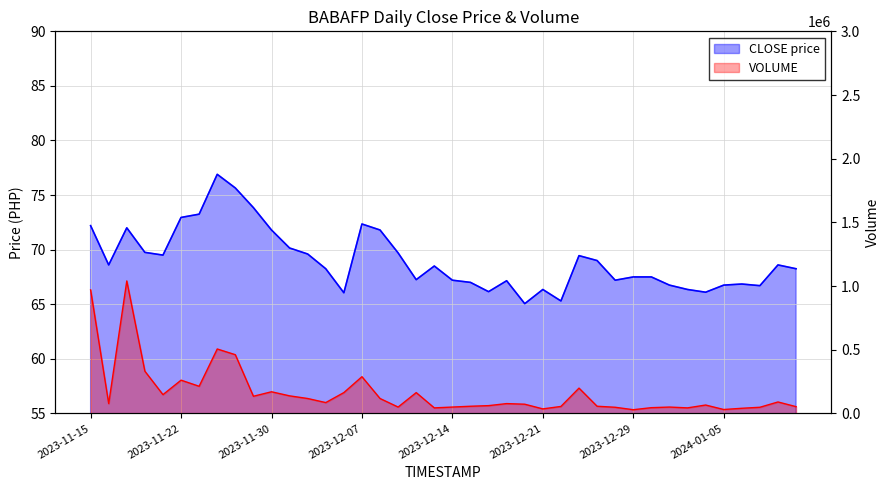

True or false: CLOSE and VOLUME intersect in this chart.

False